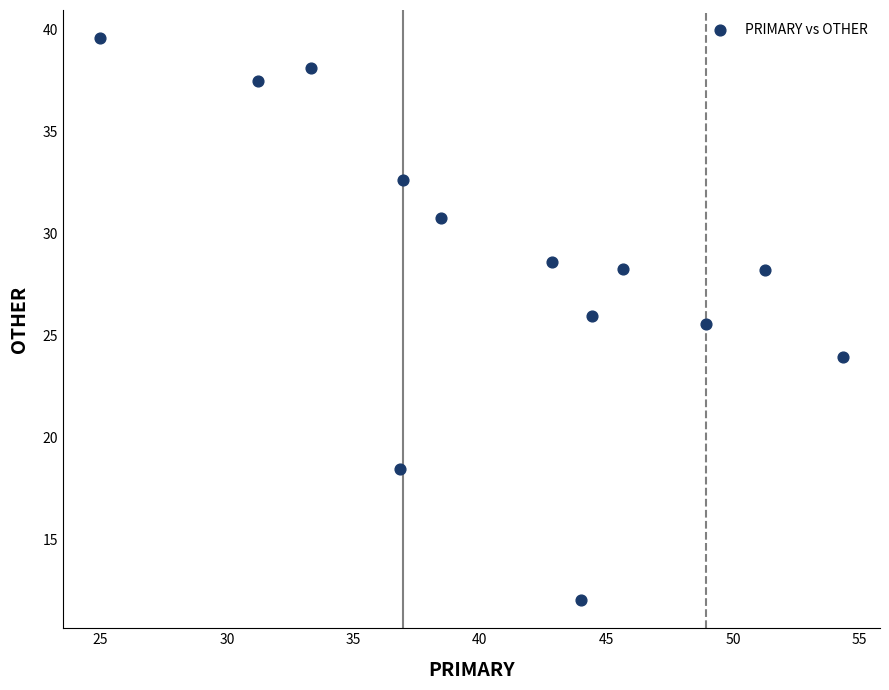

What is the range of X values (max minus min)?

29.3